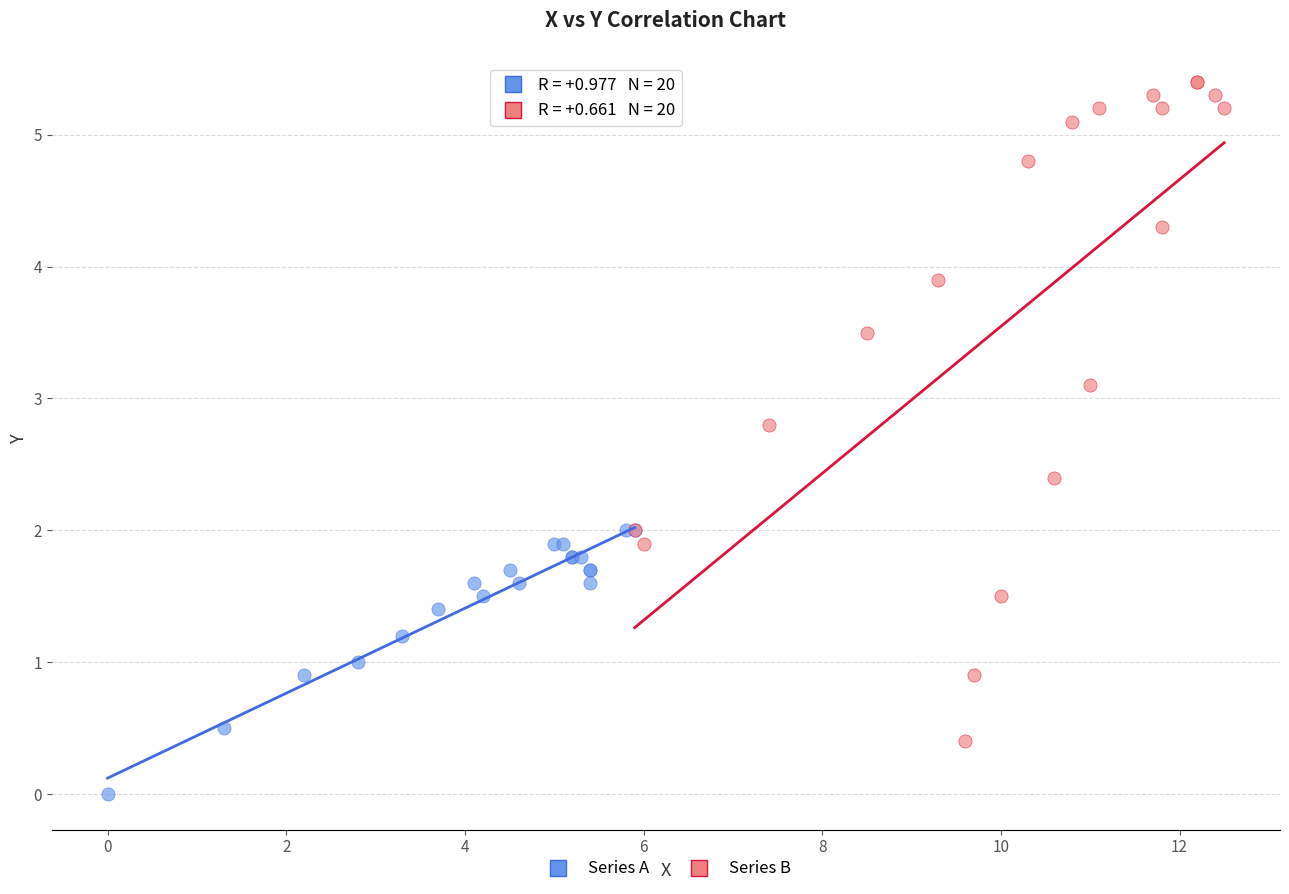

Which series contains the lowest Y value?

Series A